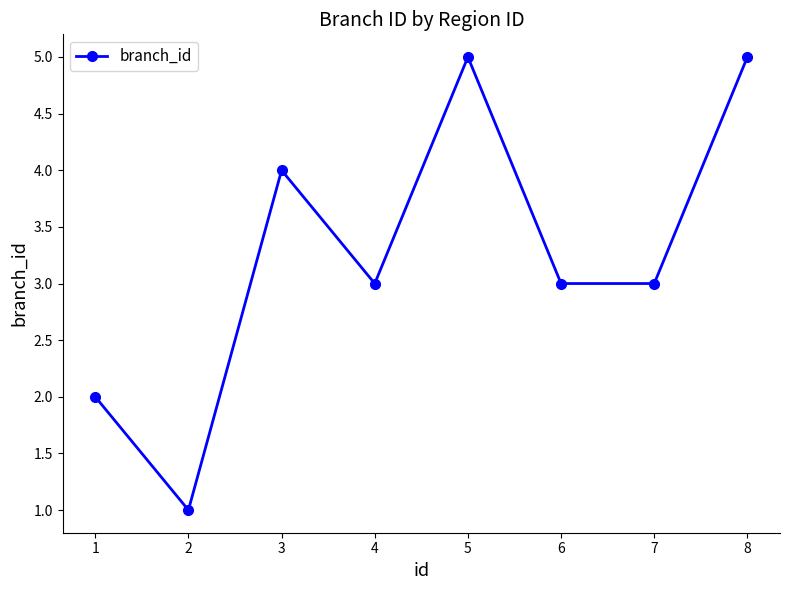

What is the average value?

3